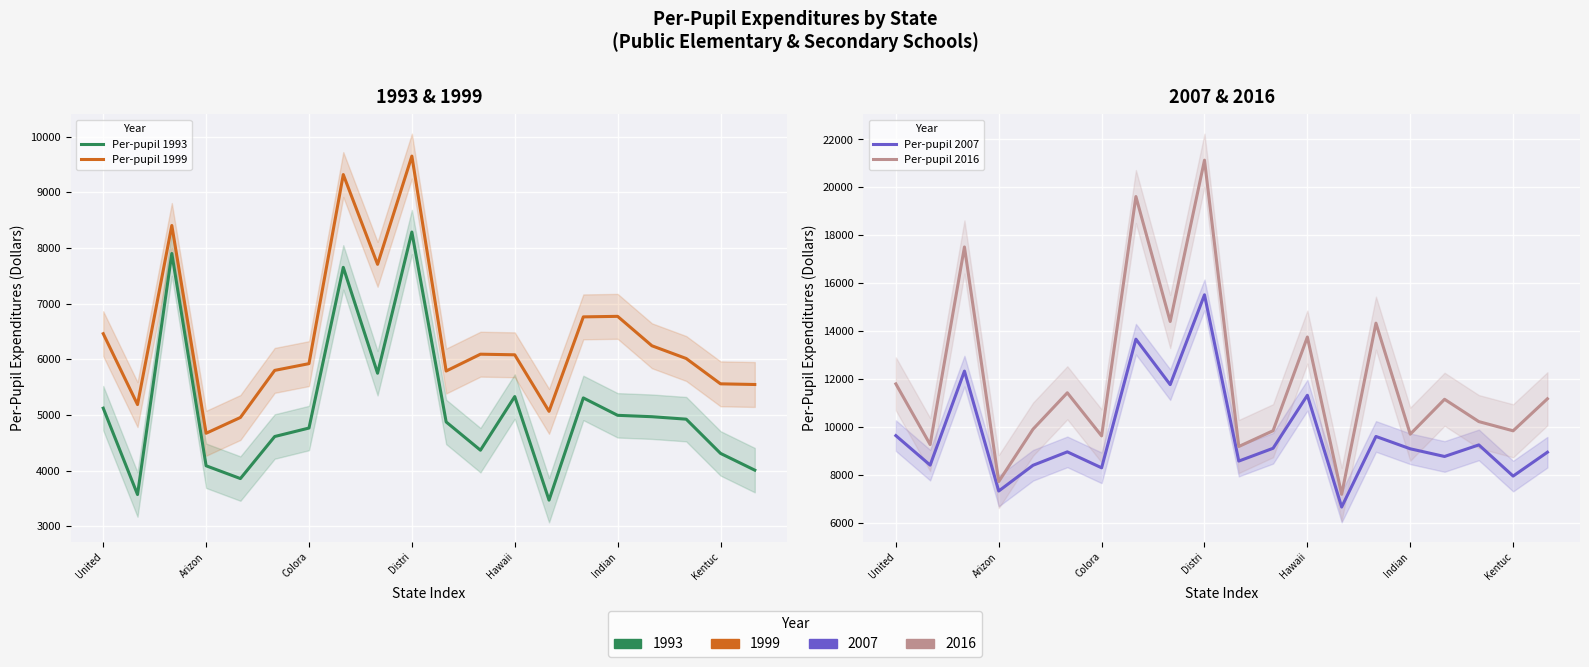

True or false: Per-pupil 2016 and Per-pupil 1999 intersect in this chart.

False